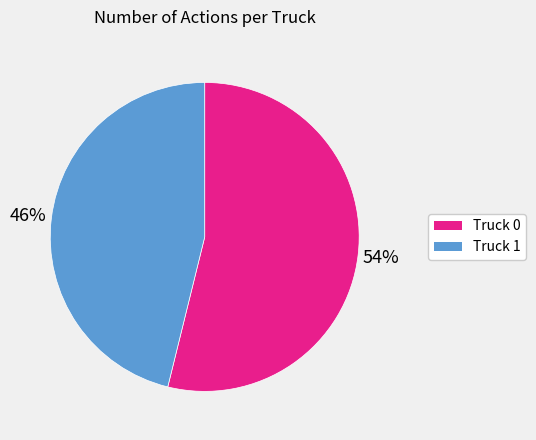

True or false: Truck 0 accounts for 66% of the total.

False